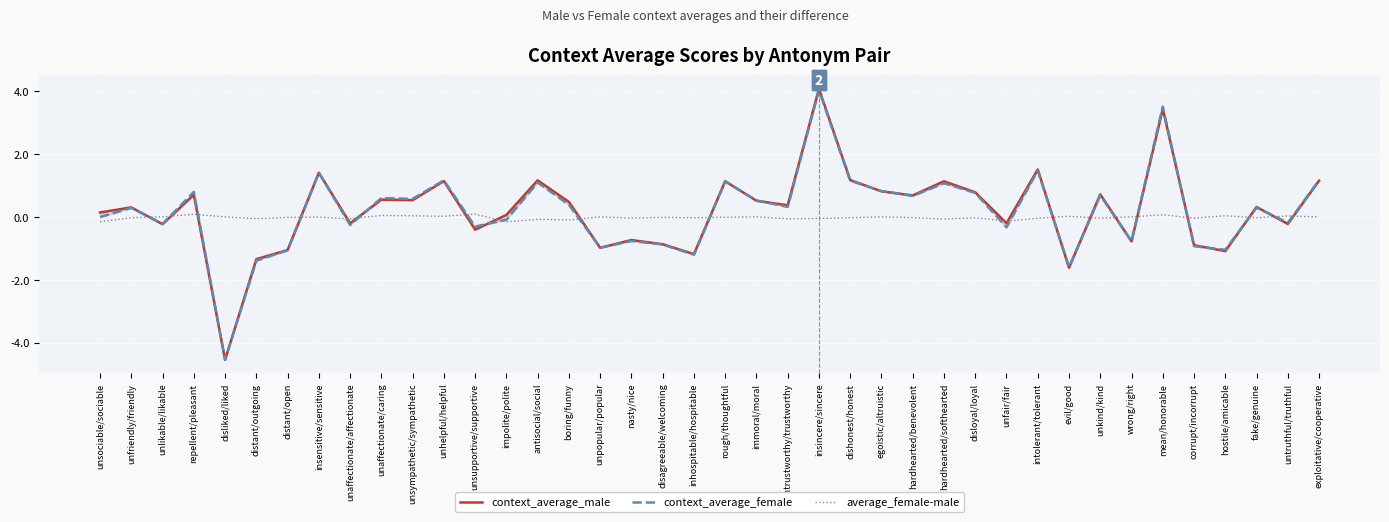

Which series has the largest range (max minus min)?

context_average_male